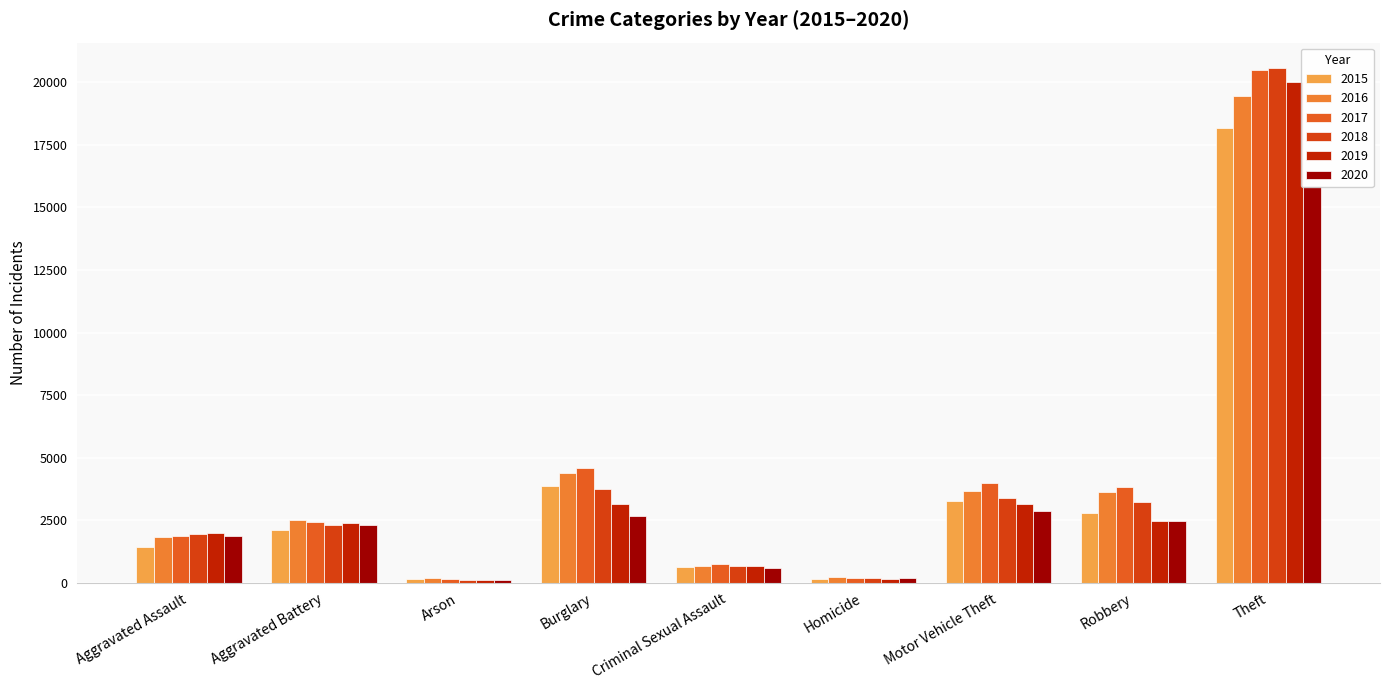

List the series in order of their peak value, highest first.

2018, 2017, 2019, 2016, 2015, 2020